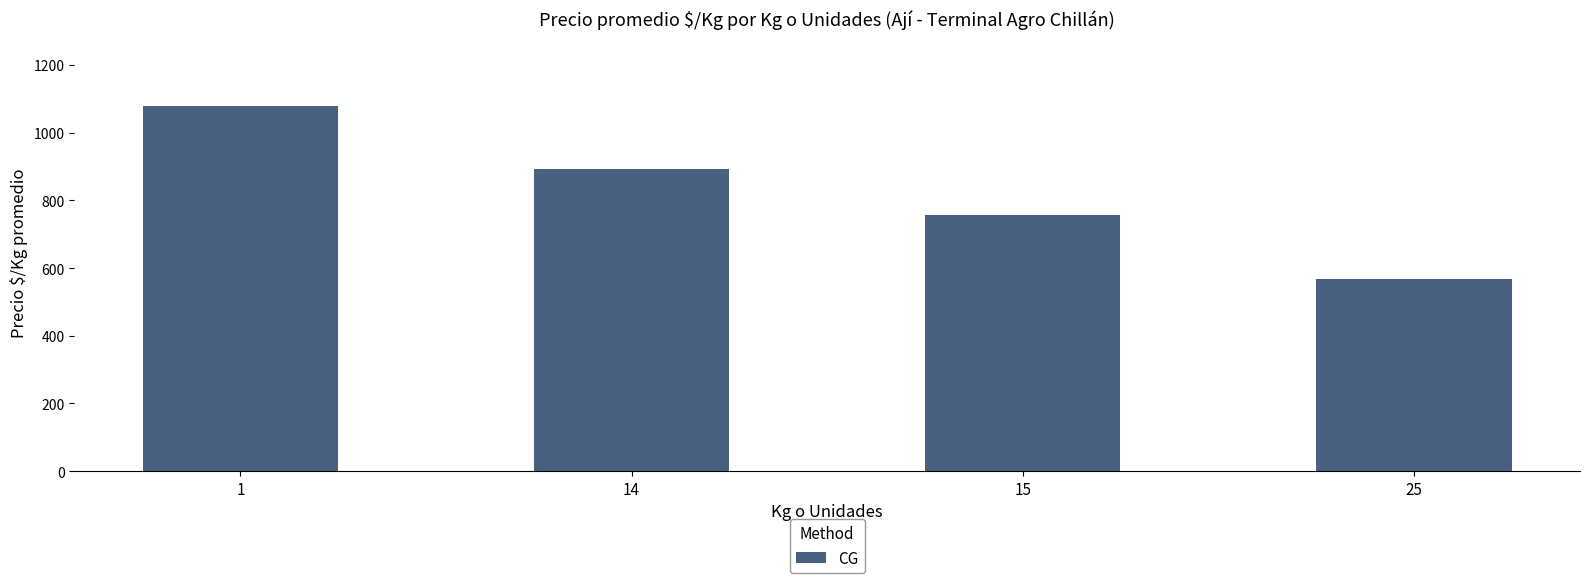

The chart shows a value of 893 at 14. True or false?

True